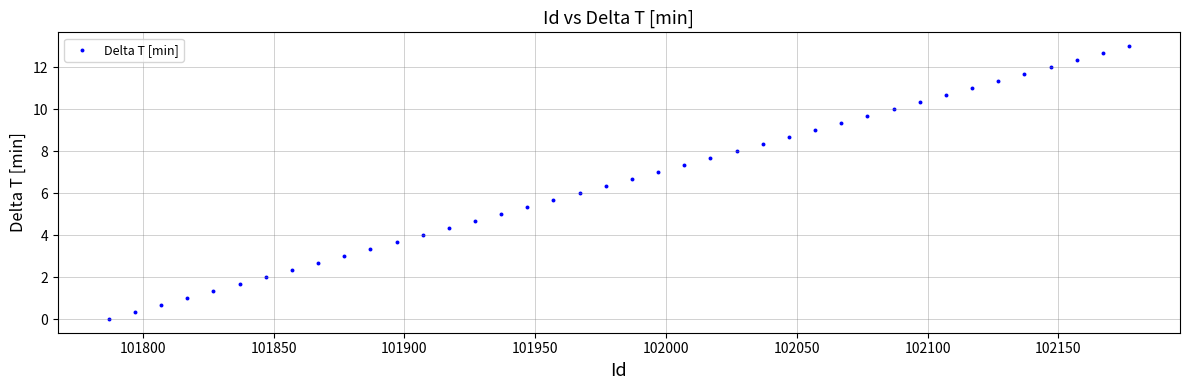

What is the range of Y values (max minus min)?

13.0